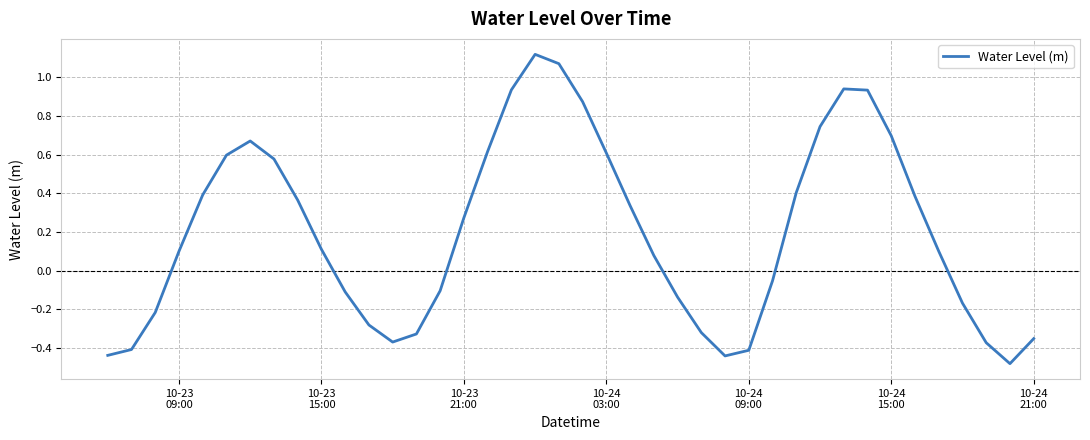

How many interior local peaks (higher than both neighbors) does the data have?

3